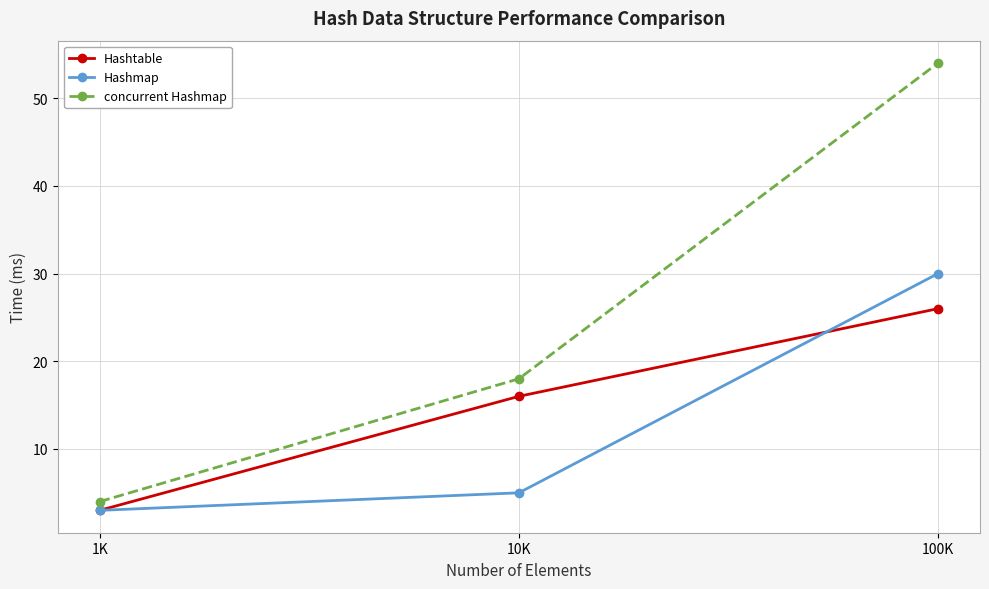

At which category is the sum across all series the highest?

100K